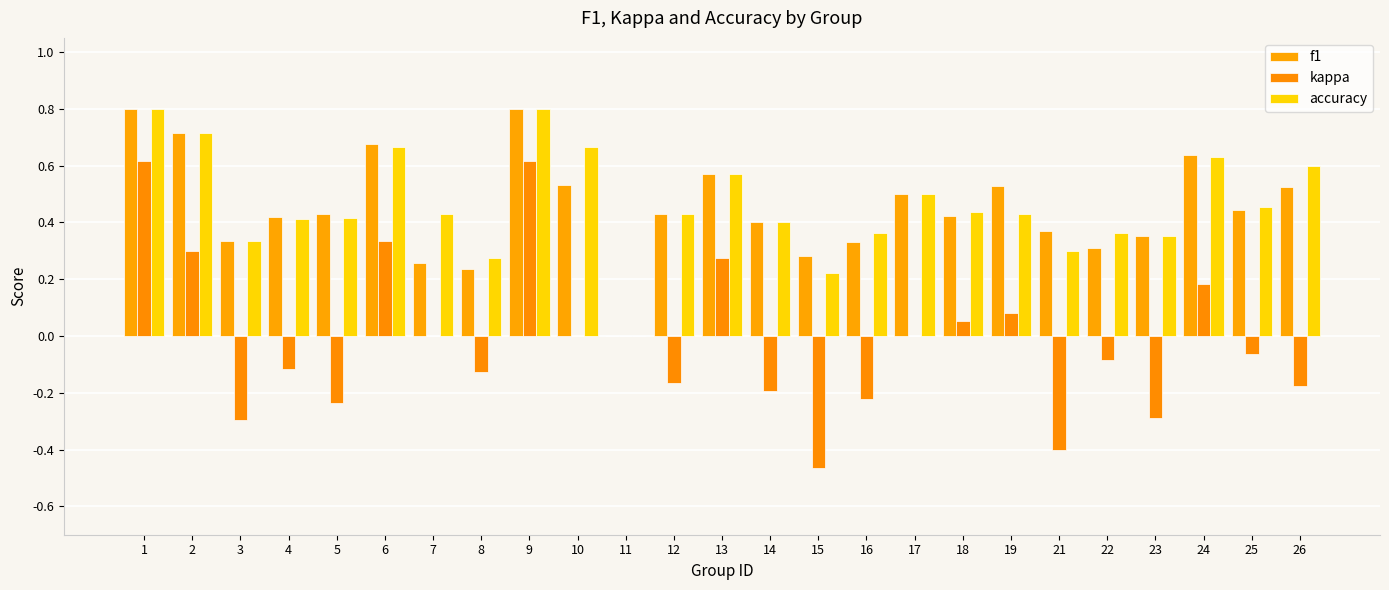

Rank the series at 10 from highest to lowest value.

accuracy, f1, kappa